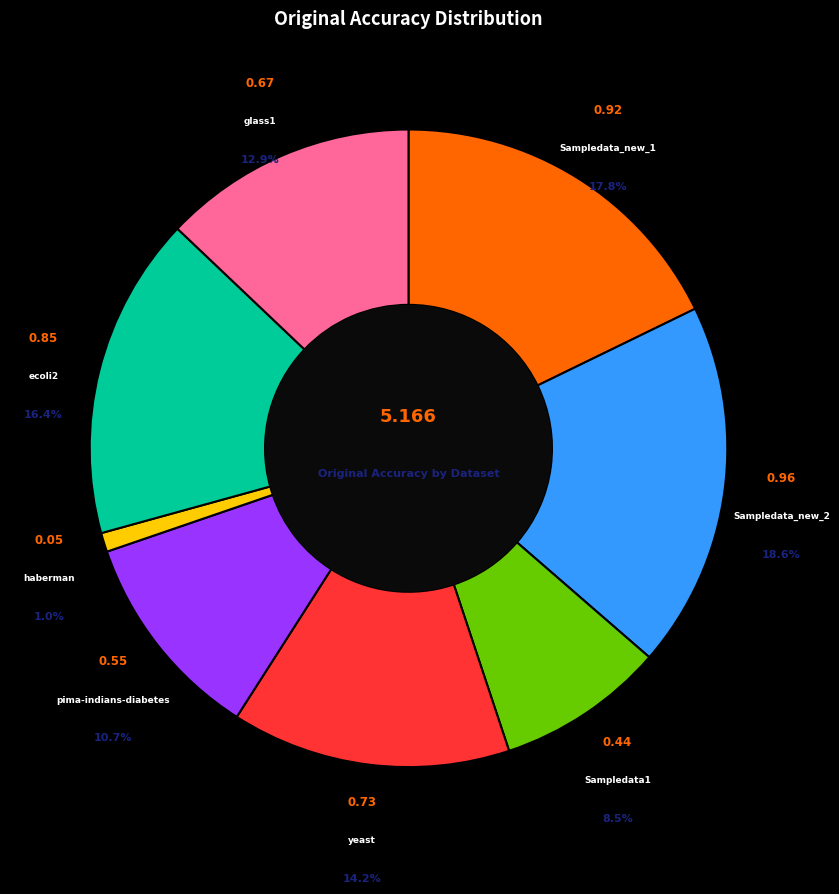

Is there a majority slice in this chart?

No